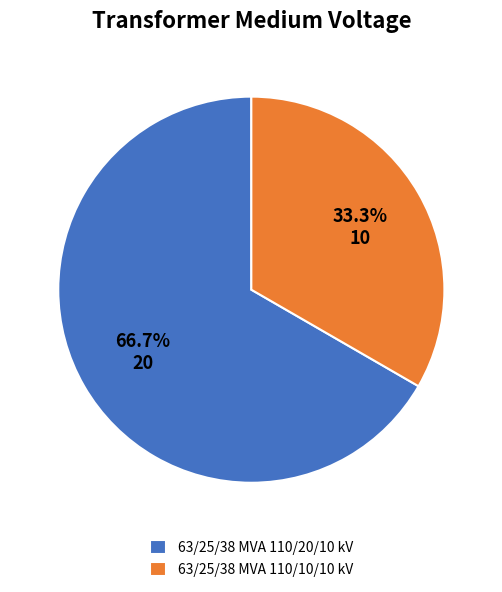

Does 63/25/38 MVA 110/10/10 kV account for over 50% of the chart?

No